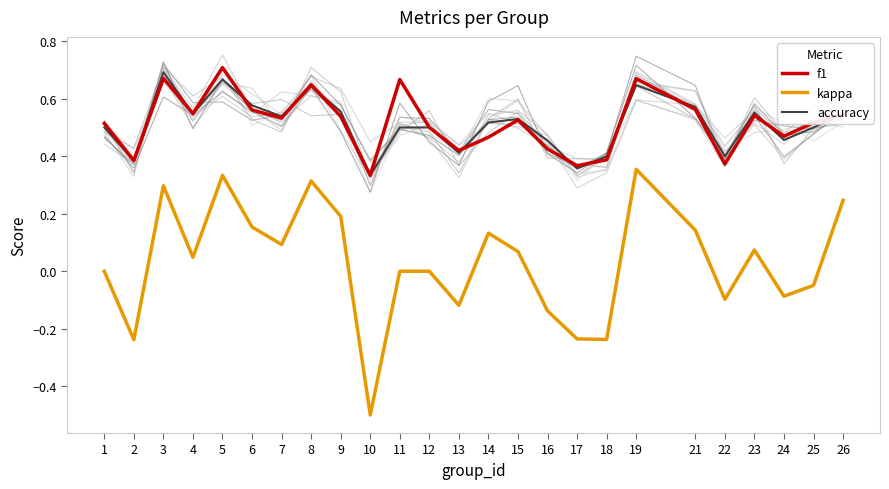

What is the value of the kappa point at the 25th from the left?

0.2